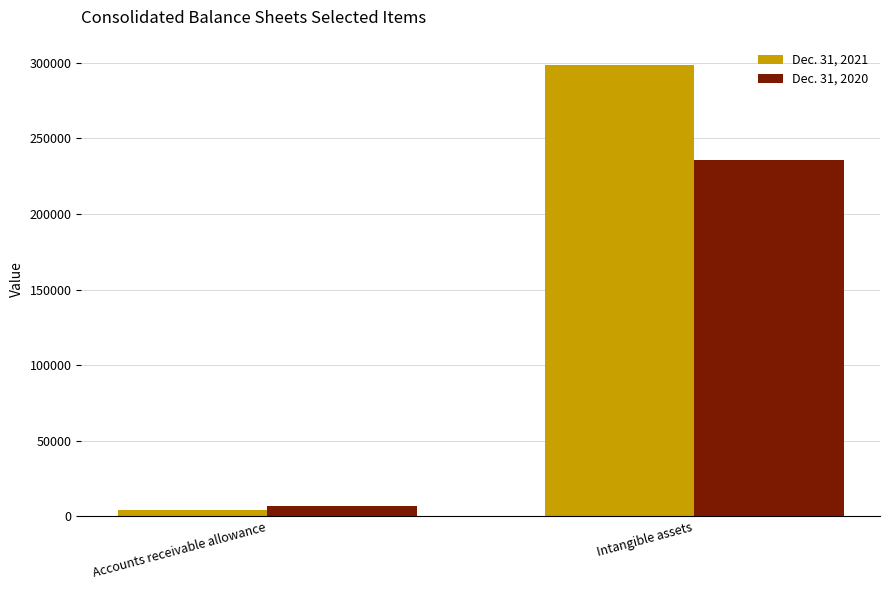

What is the difference between the Dec. 31, 2020 values at Accounts receivable allowance and Intangible assets?

228547